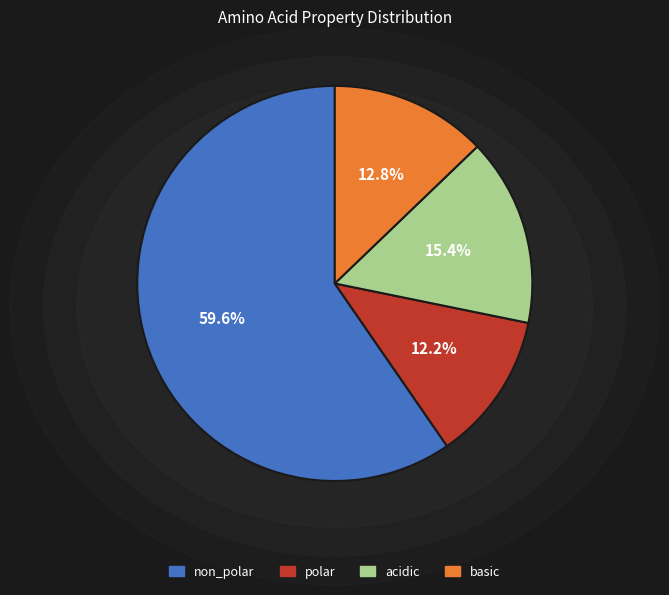

Rank the categories by value from highest to lowest.

non_polar, acidic, basic, polar